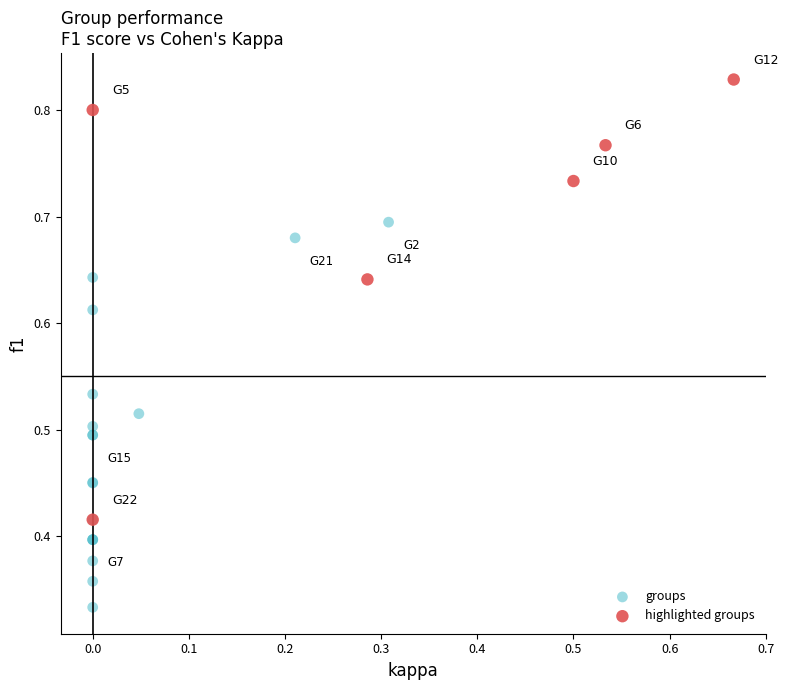

Which series reaches the maximum Y coordinate?

highlighted groups